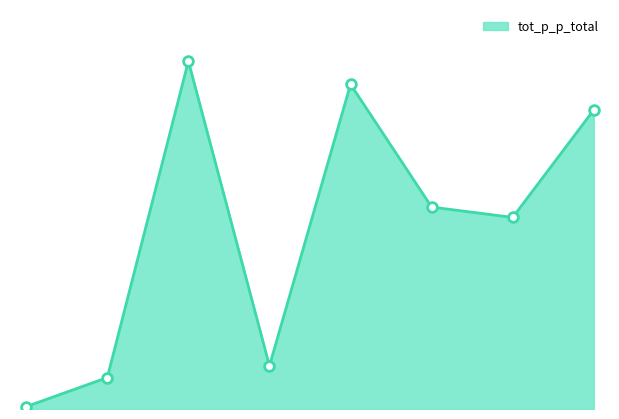

True or false: the data has more than 0 interior local peaks.

True